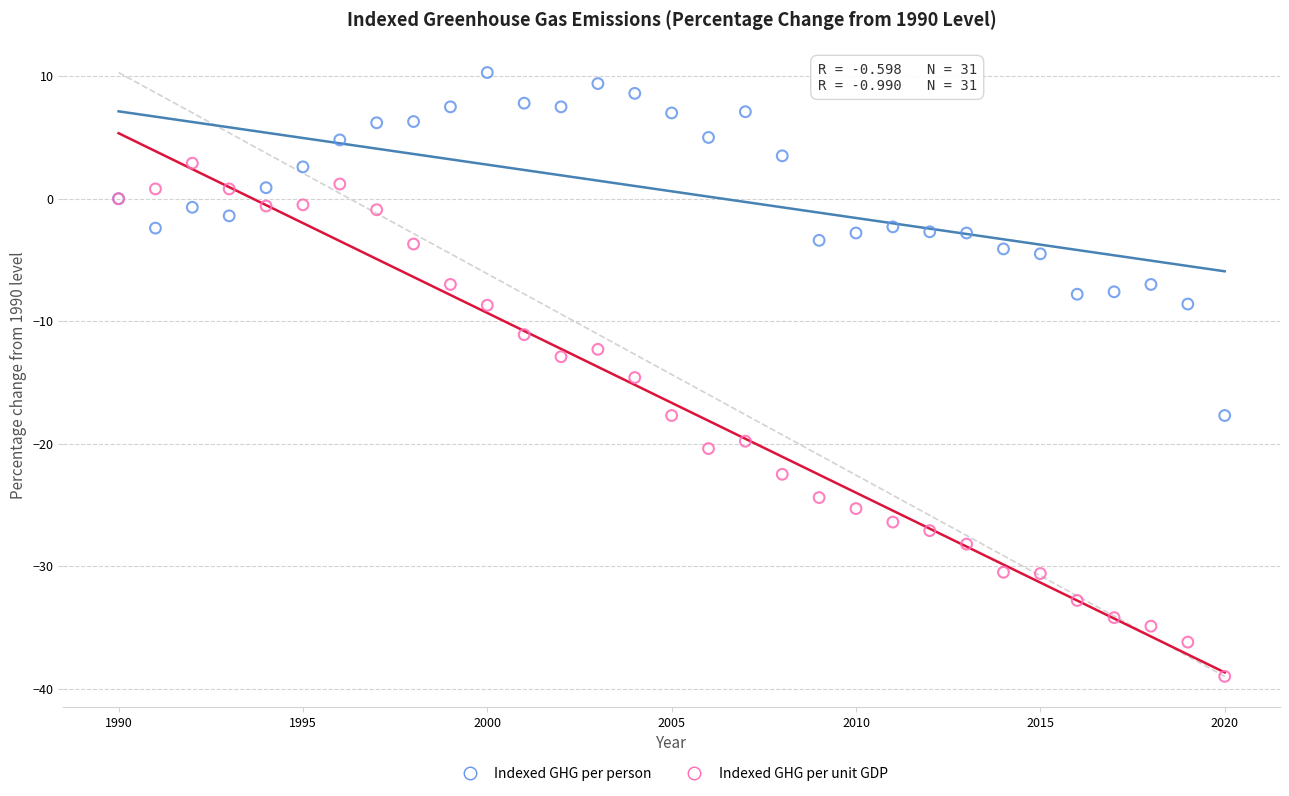

What are all the series names shown in the legend?

Indexed GHG per person, Indexed GHG per unit GDP